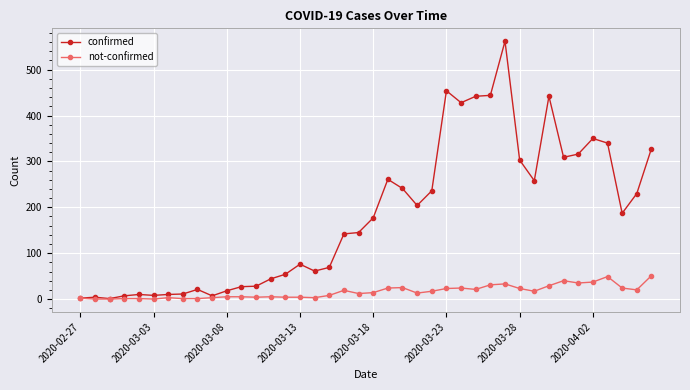

Rank the series by their average value, from lowest to highest.

not-confirmed, confirmed